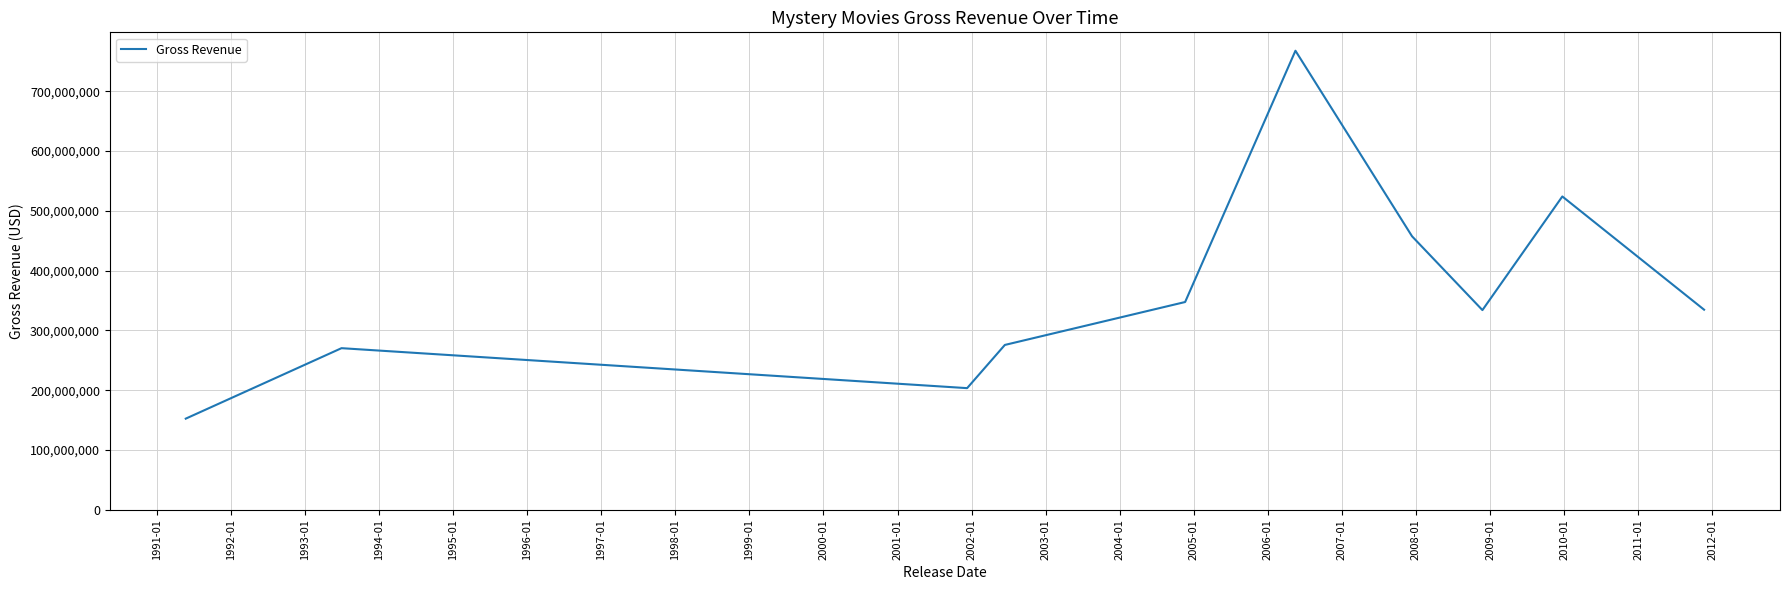

What is the greatest value displayed?

767820459